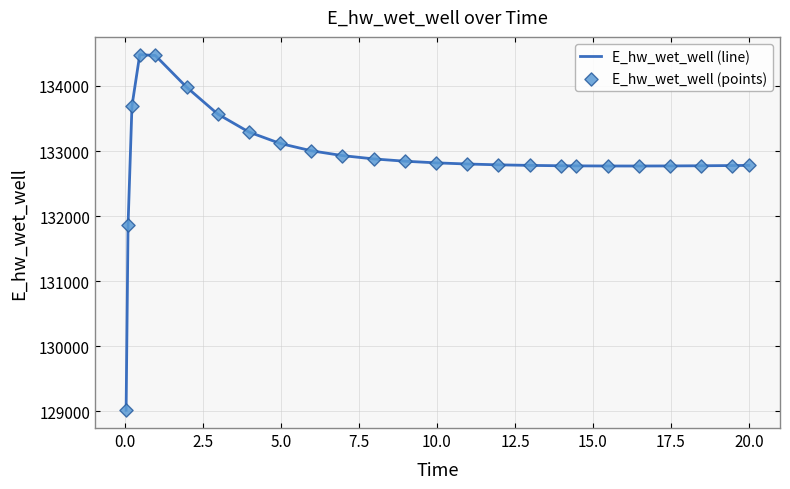

What is the maximum value shown in the chart?

134481.4